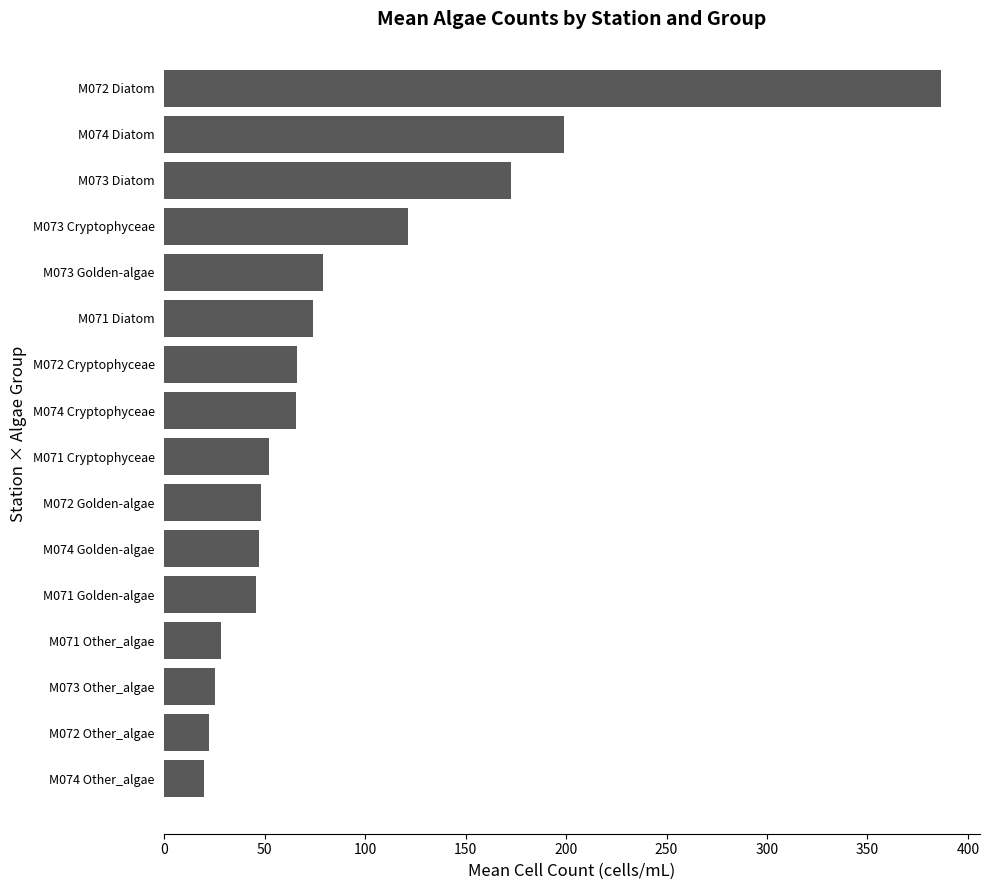

How many data points are less than 65?

8